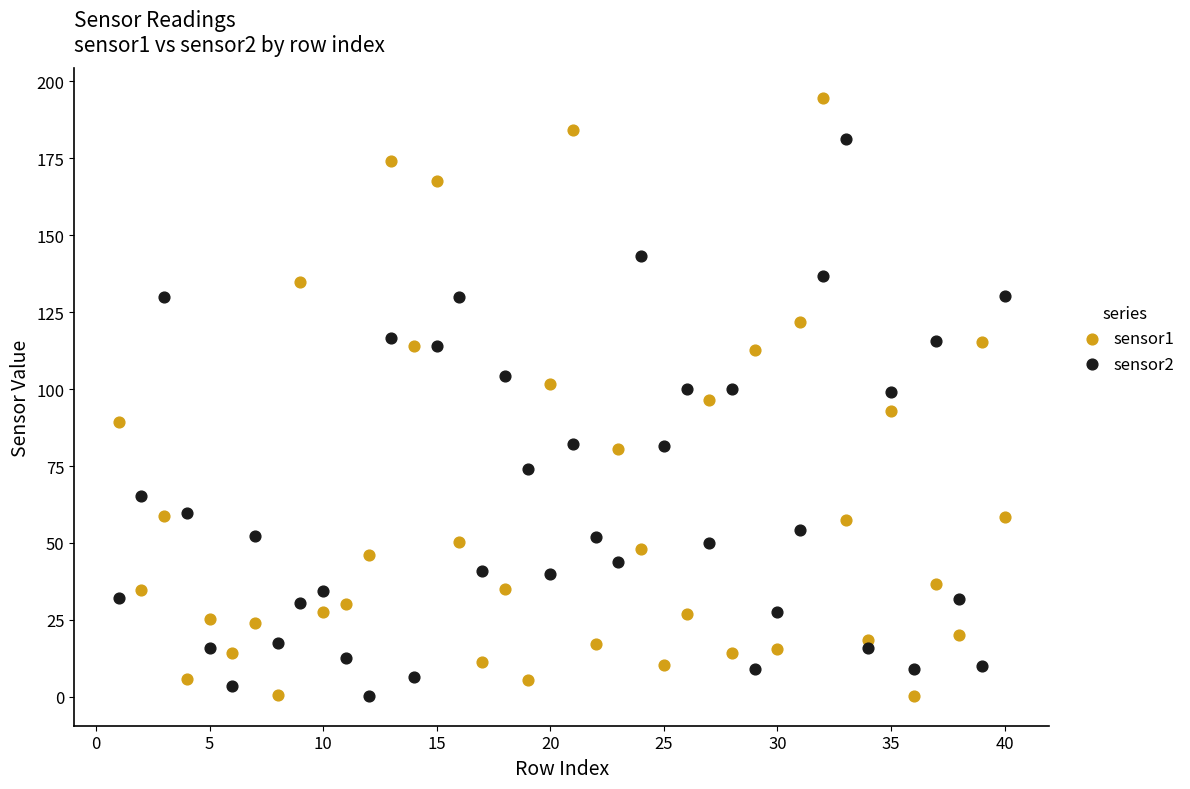

Which series reaches the maximum Y coordinate?

sensor1